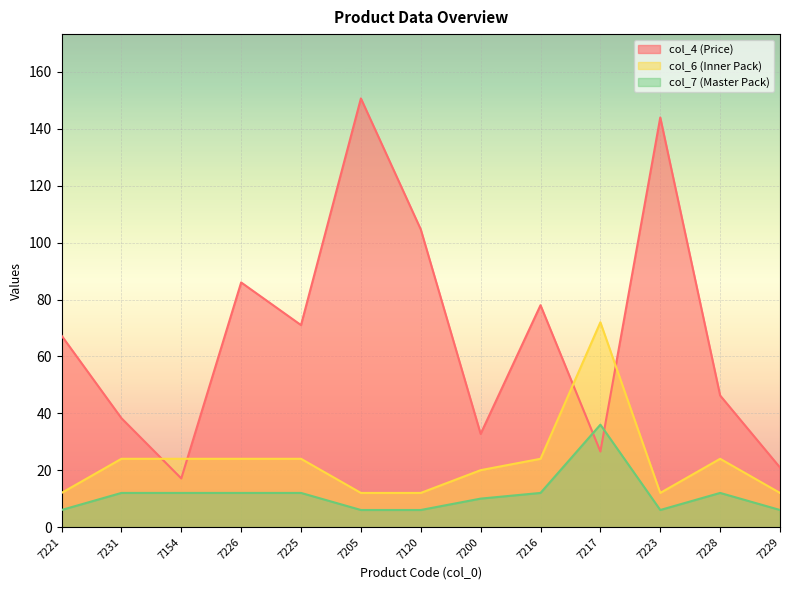

Reading right to left, extract all data points from this chart.

col_4 (Price): 7229=20.9	7228=46.3	7223=144.0	7217=26.6	7216=78.0	7200=32.8	7120=104.7	7205=150.7	7225=71.0	7226=86.0	7154=17.1	7231=38.3	7221=67.3
col_6 (Inner Pack): 7229=12.0	7228=24.0	7223=12.0	7217=72.0	7216=24.0	7200=20.0	7120=12.0	7205=12.0	7225=24.0	7226=24.0	7154=24.0	7231=24.0	7221=12.0
col_7 (Master Pack): 7229=6.0	7228=12.0	7223=6.0	7217=36.0	7216=12.0	7200=10.0	7120=6.0	7205=6.0	7225=12.0	7226=12.0	7154=12.0	7231=12.0	7221=6.0